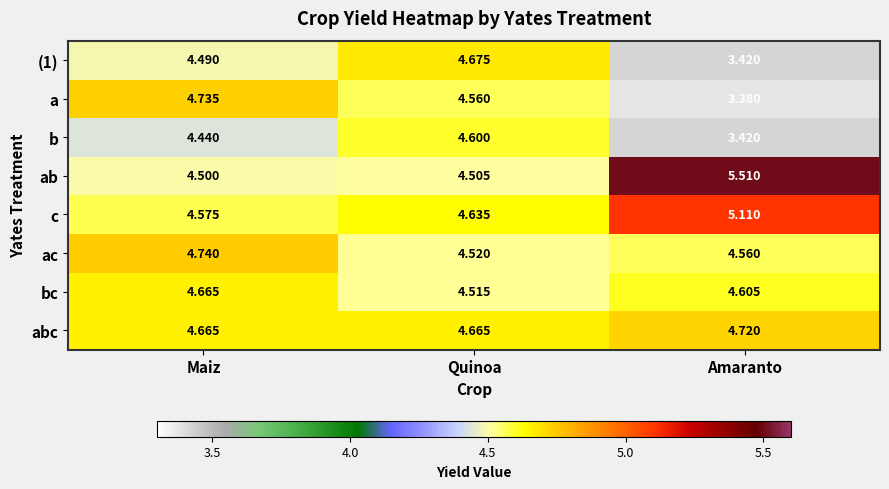

List the labels in order of ab value, smallest first.

Maiz, Quinoa, Amaranto